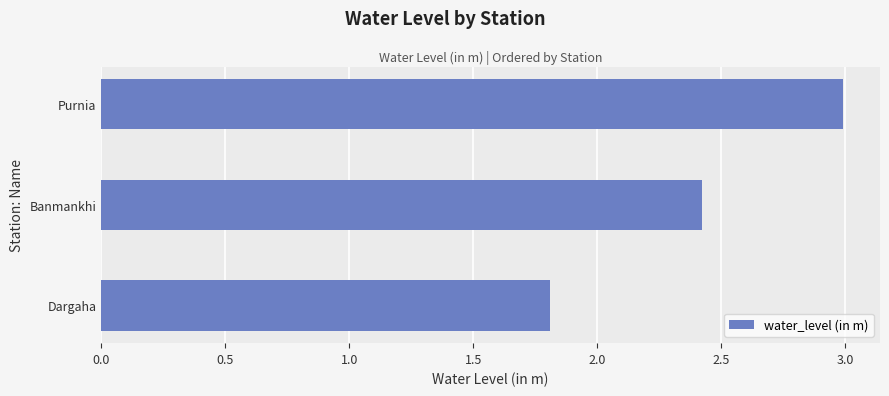

Rank the categories by value from lowest to highest.

Dargaha, Banmankhi, Purnia